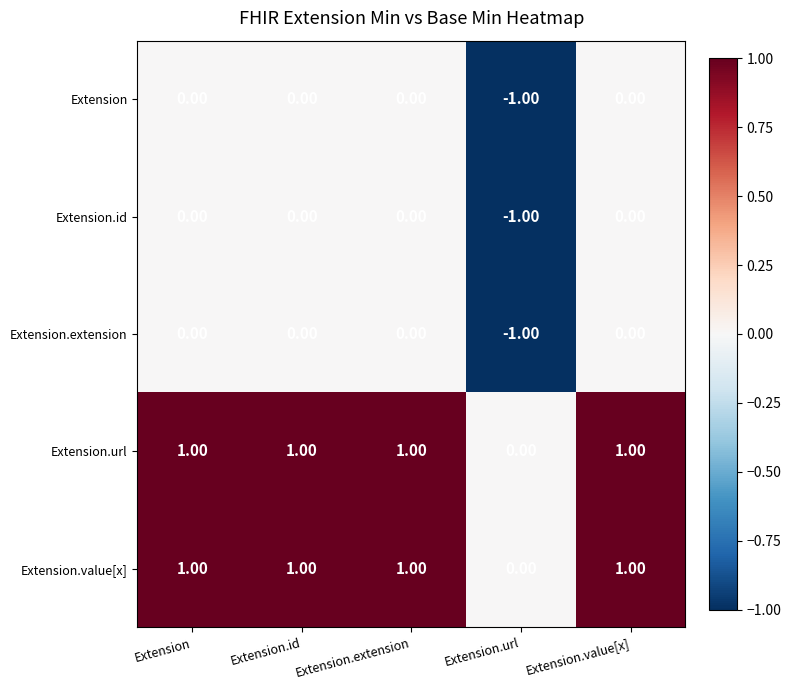

Is the value of Extension.extension at Extension.value[x] greater than the value of Extension.url at Extension.extension?

No